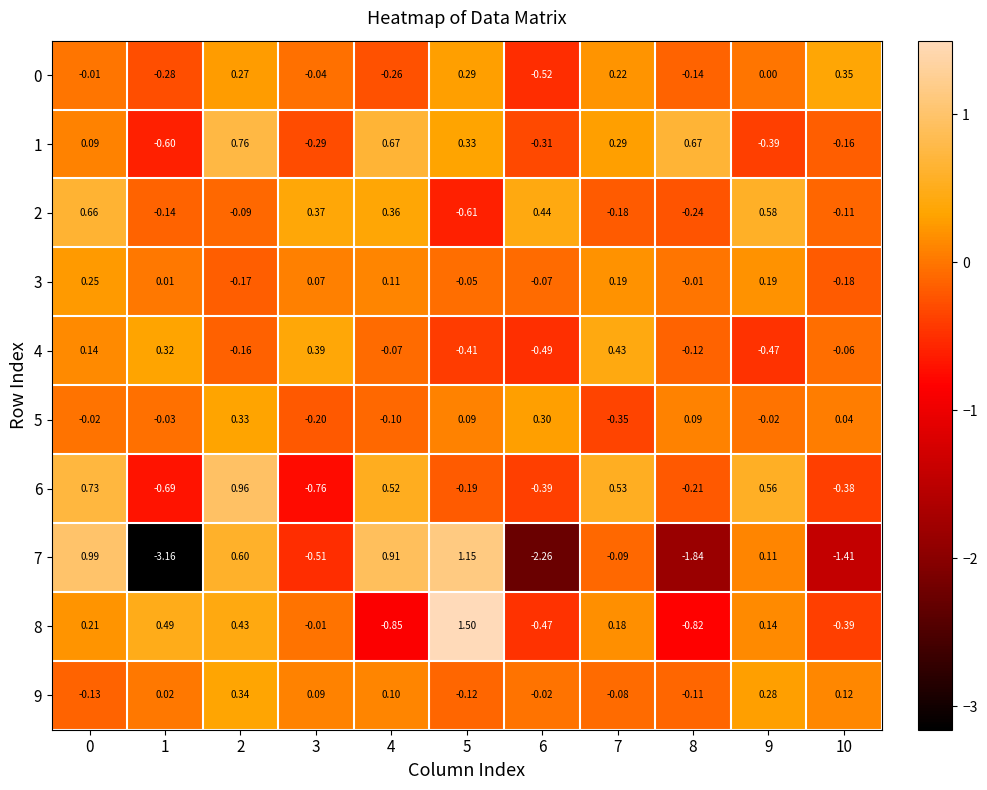

Which series has the largest range (max minus min)?

7